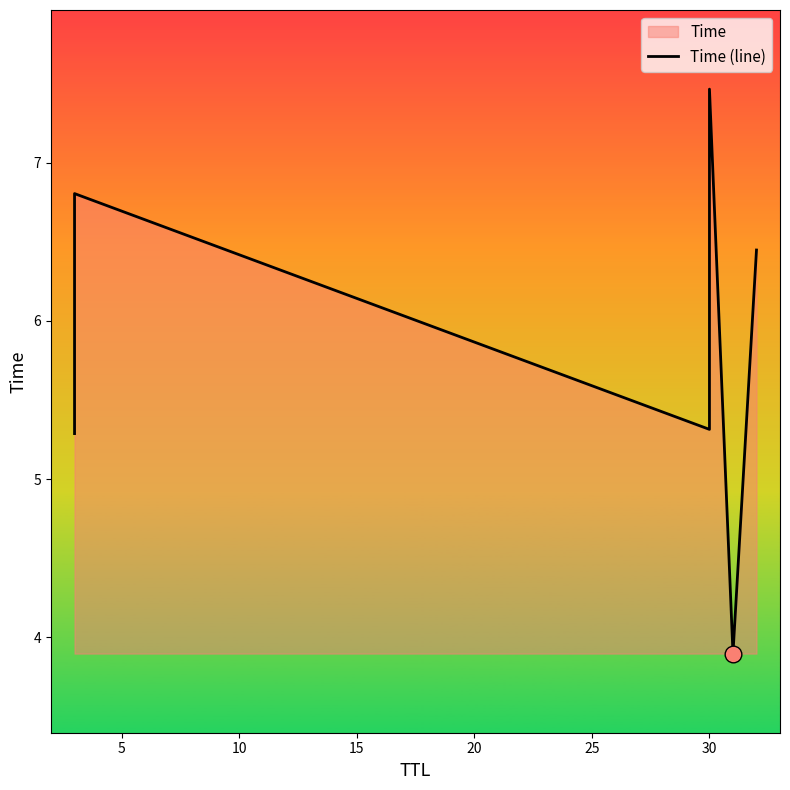

What is the maximum value shown in the chart?

7.5